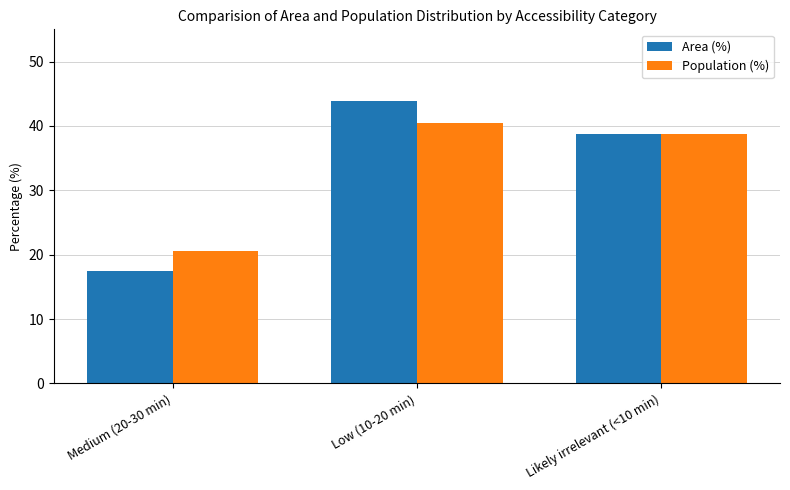

What is the label of the 1st bar from the left?

Medium (20-30 min)